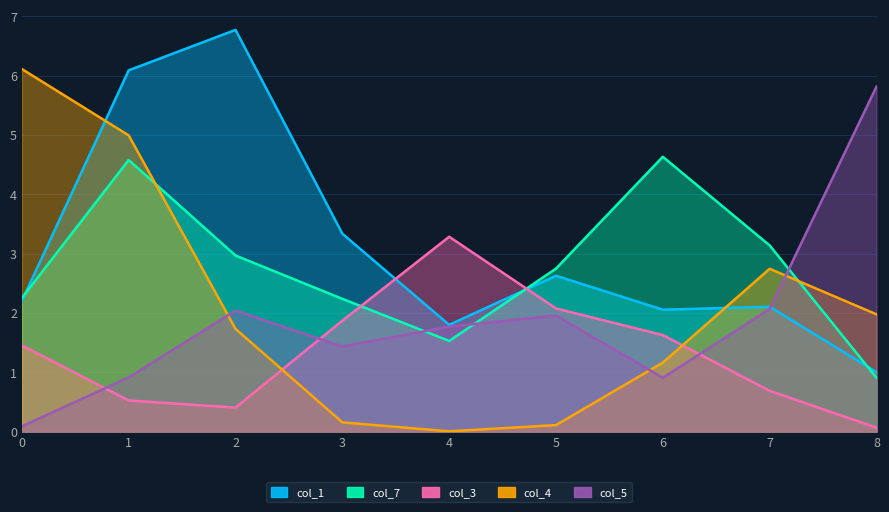

Which series has the largest total across all categories?

col_1